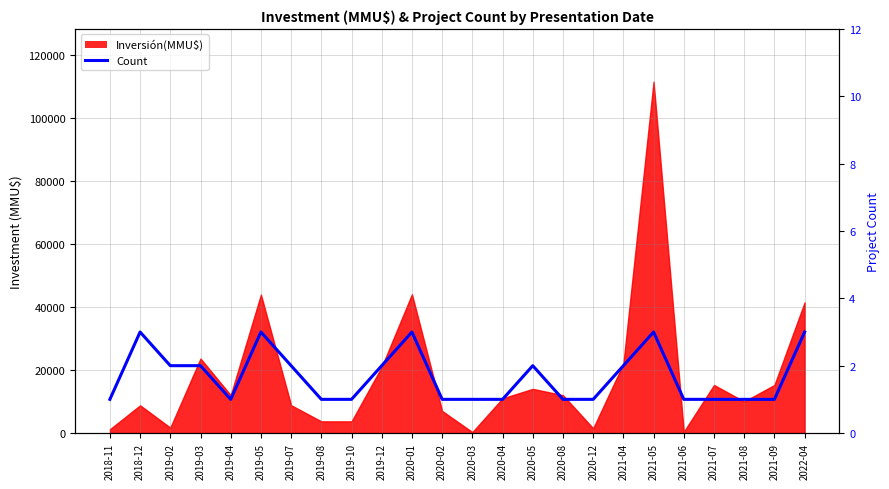

Where is the first local minimum?

2019-04